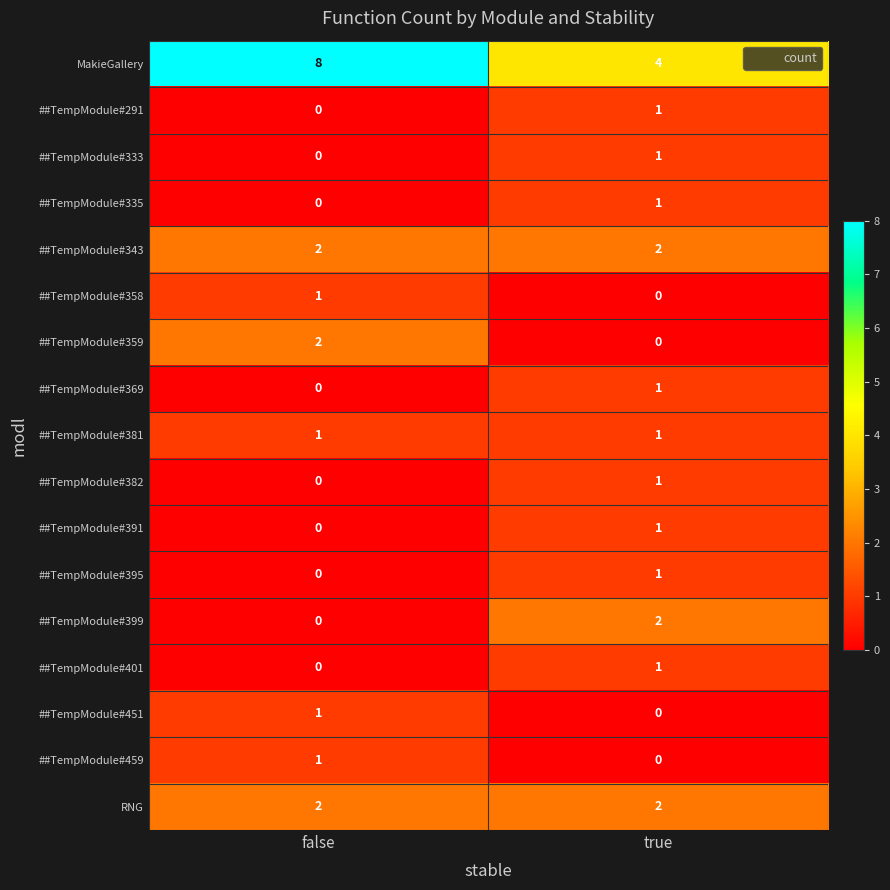

Where is ##TempModule#399 nearest to the value 1?

false